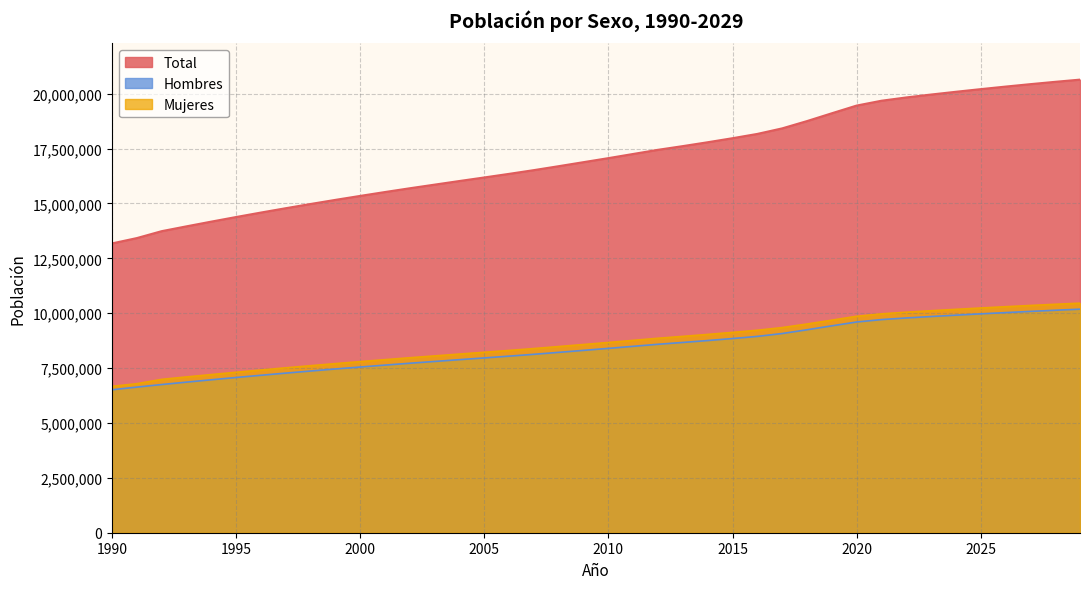

What is the value of the Total point at the 7th from the left?

14584947